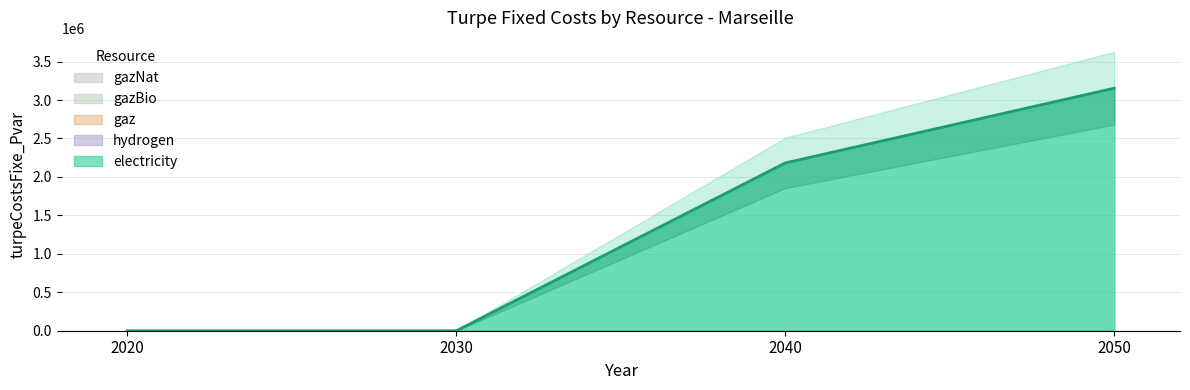

Which series has the largest total across all categories?

electricity